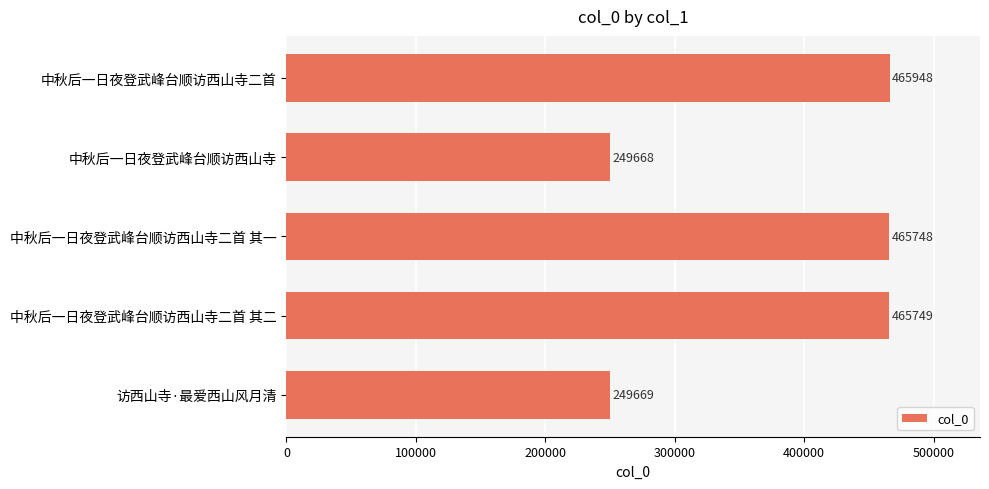

What is the difference between the maximum and minimum values?

216280